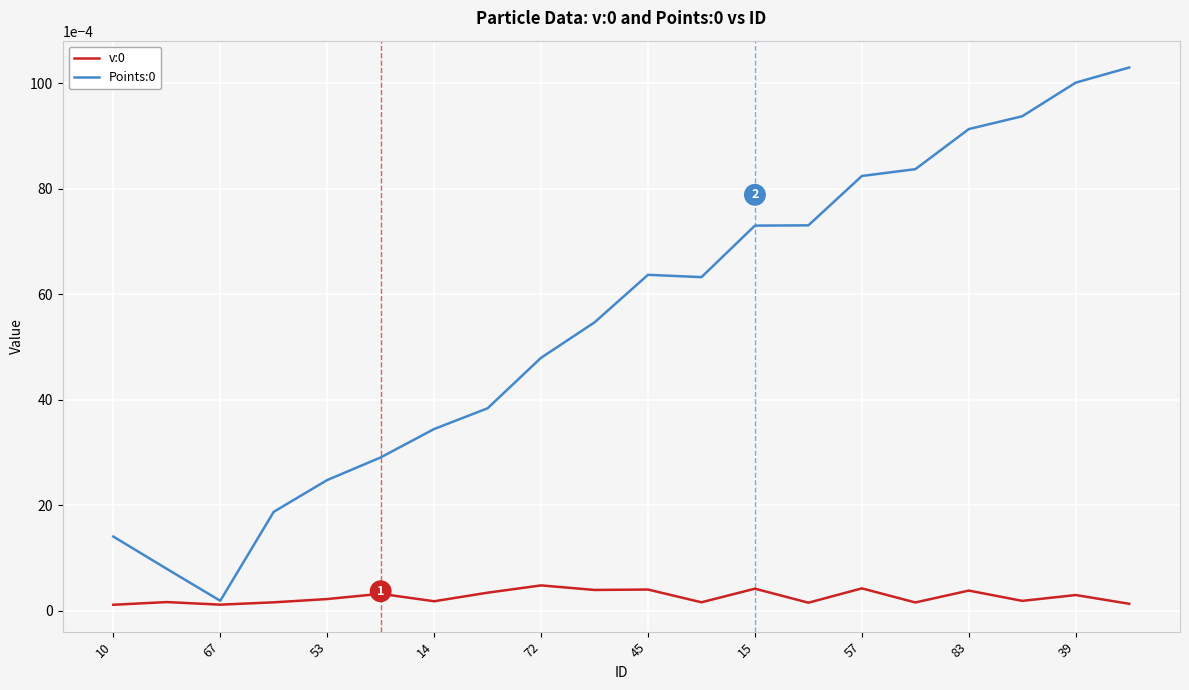

Is this an area chart (filled region under the line)?

No